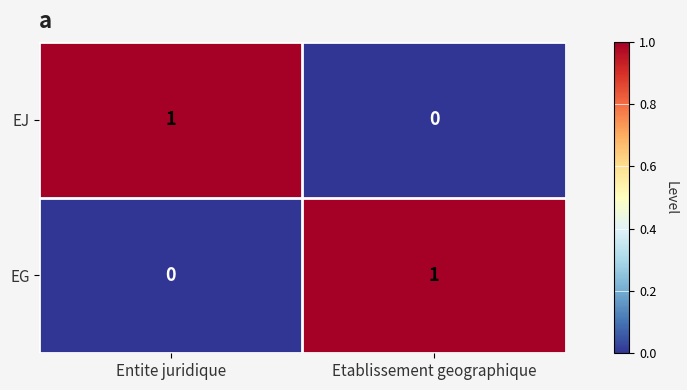

The value of EG at Etablissement geographique is 2. True or false?

False